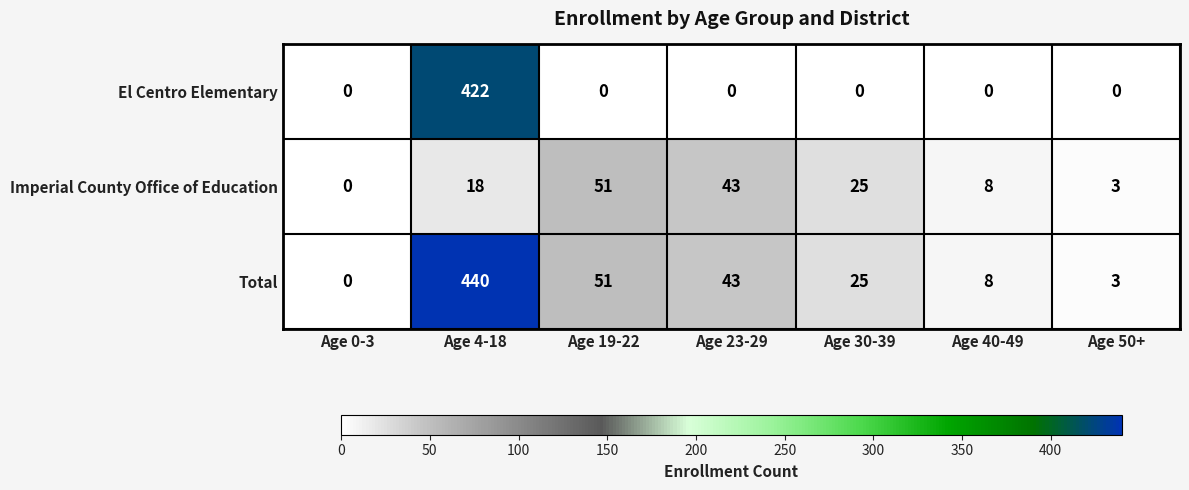

Where is Imperial County Office of Education nearest to the value 25?

Age 30-39